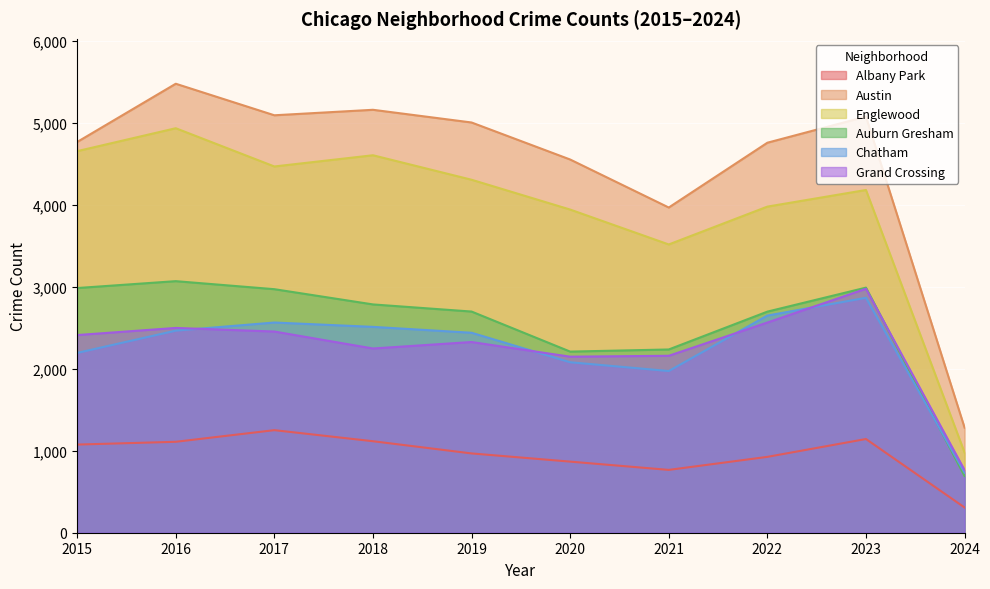

How many lines are shown in the chart?

6